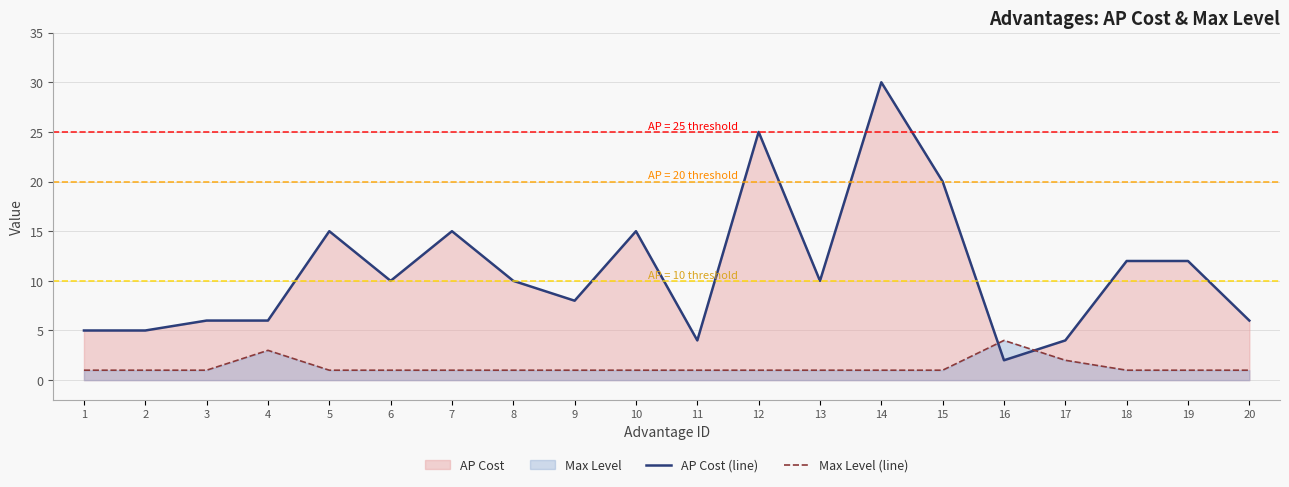

Between 14 and 15, which series saw the biggest shift?

AP Cost (line)